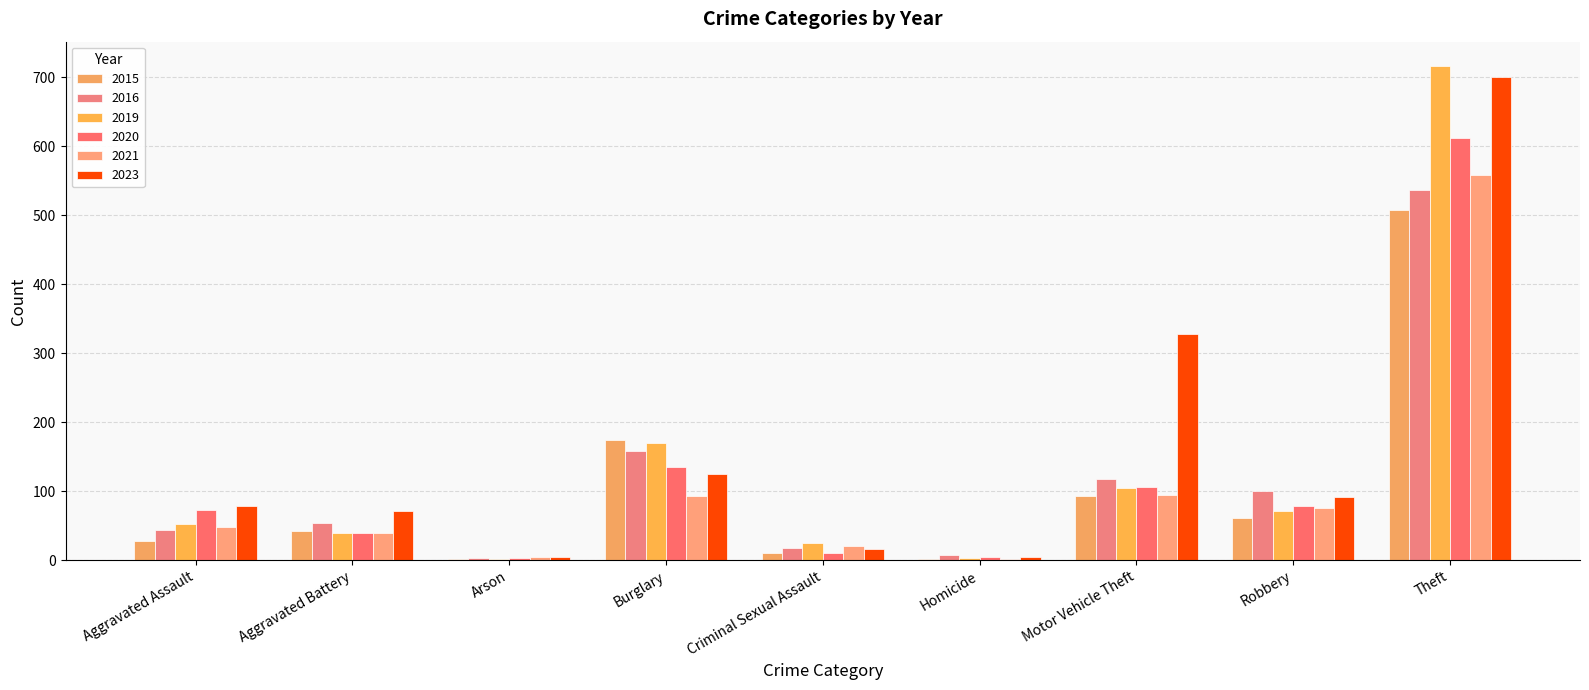

What is the maximum value for 2020?

612